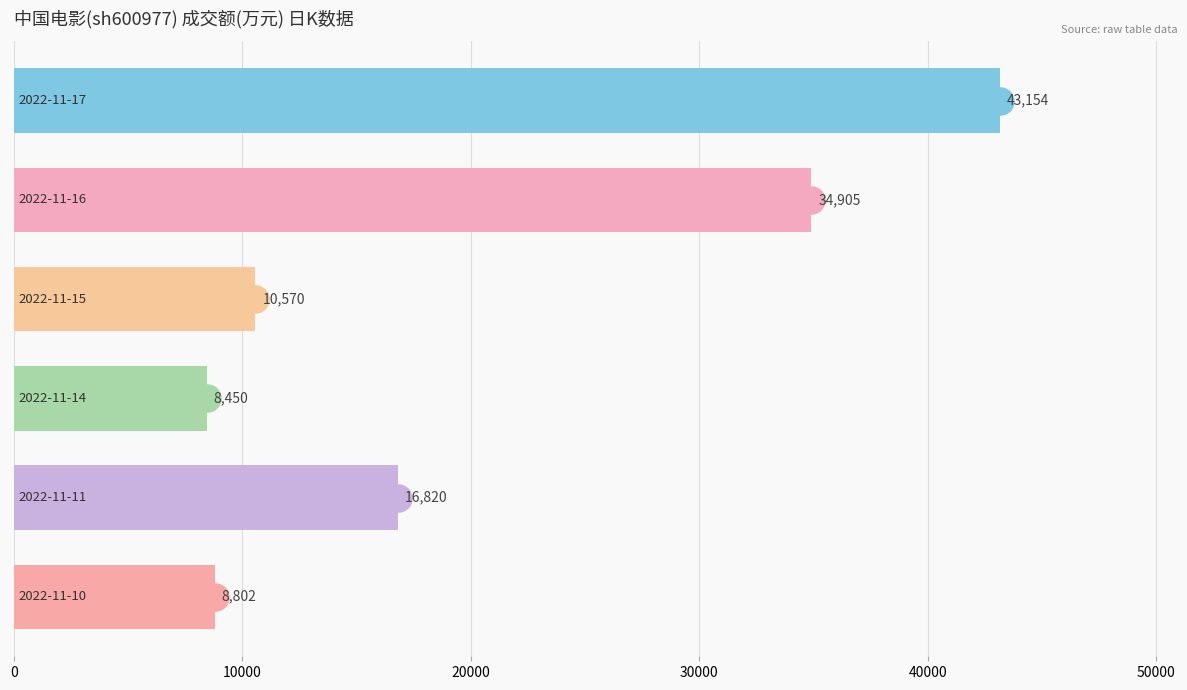

What is the difference between the maximum and second lowest values?

34352